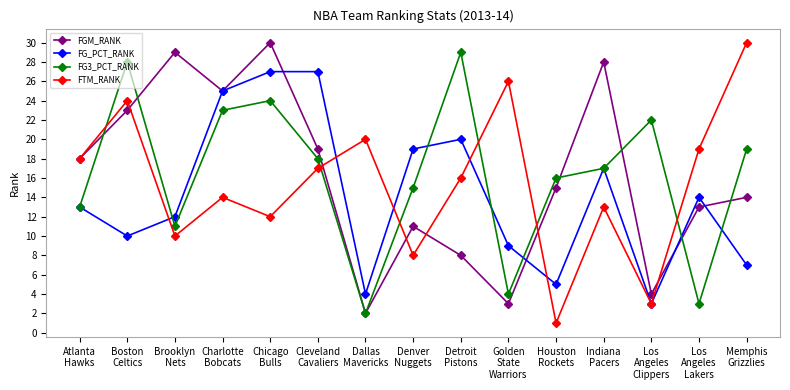

True or false: FG_PCT_RANK has a value of 27 at Chicago
Bulls.

True